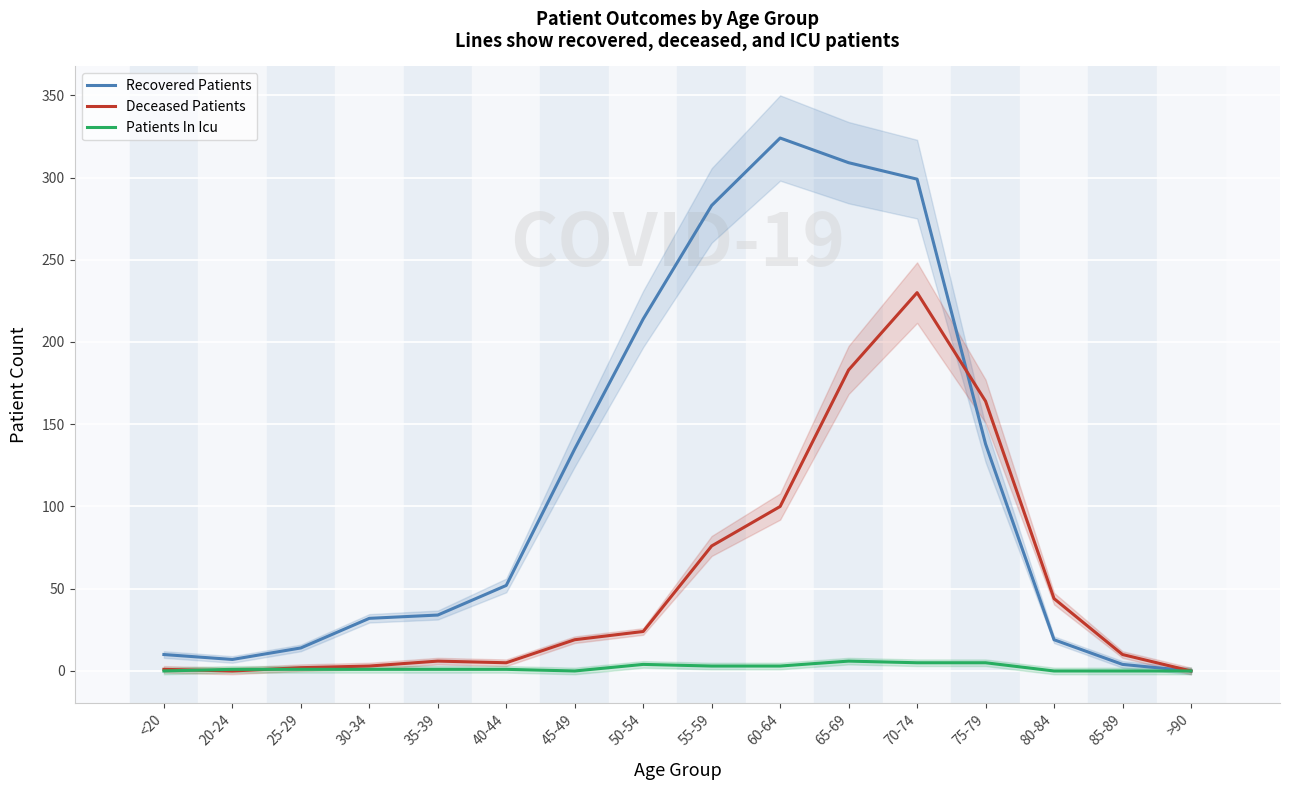

At 65-69, list the series in order from smallest to largest.

Patients In Icu, Deceased Patients, Recovered Patients